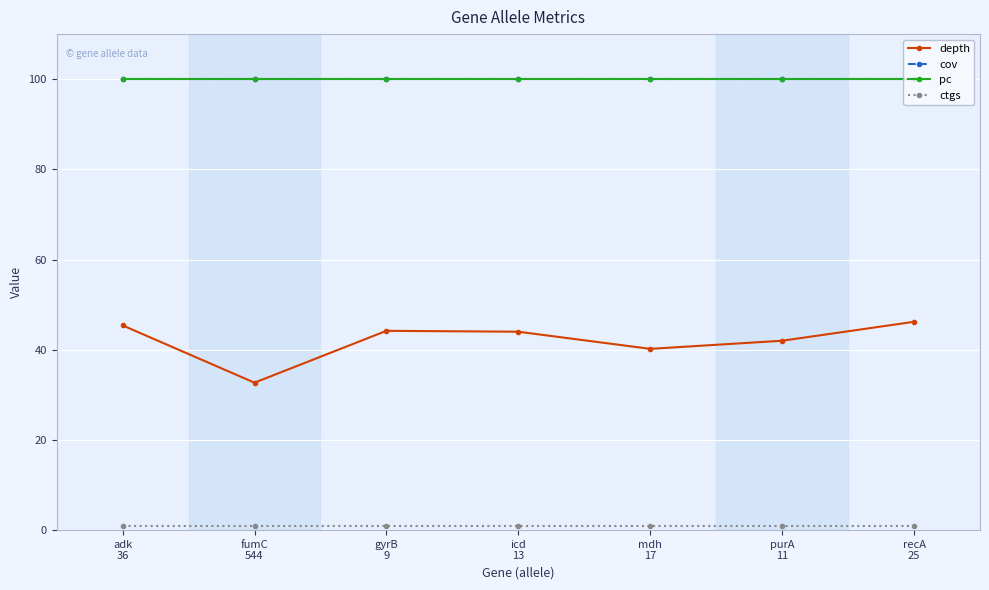

True or false: ctgs and depth cross at least once.

False